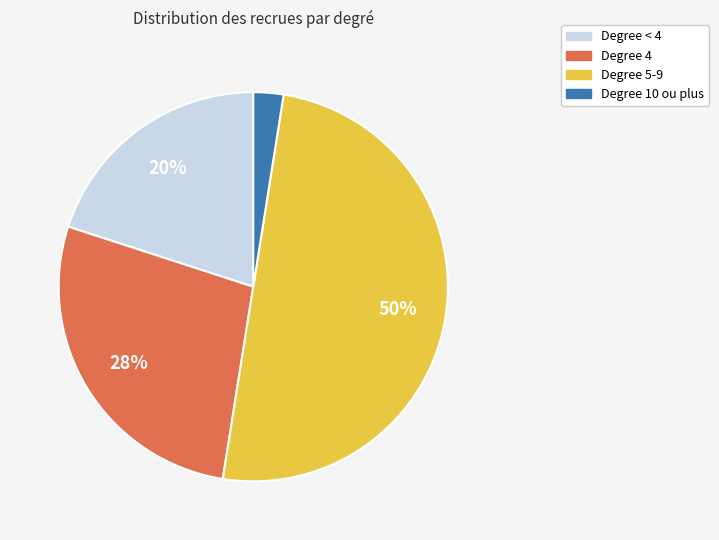

To the nearest percent, what is the average slice percentage?

25%